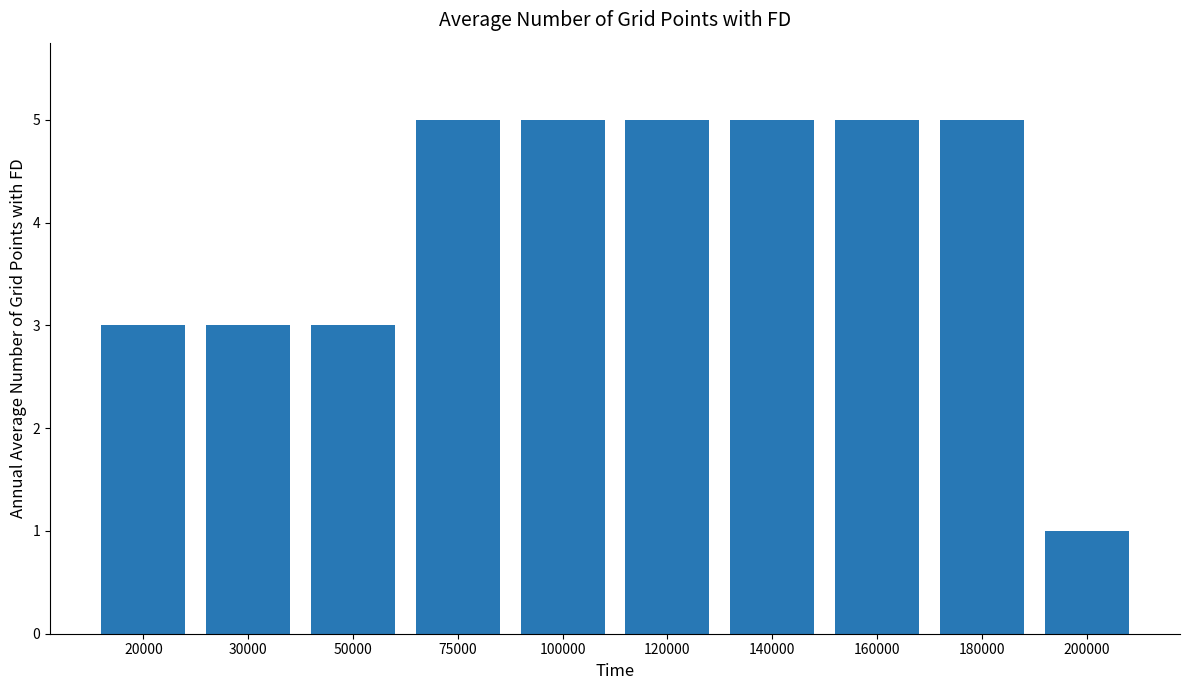

Count the values in the range 3 to 5.

9